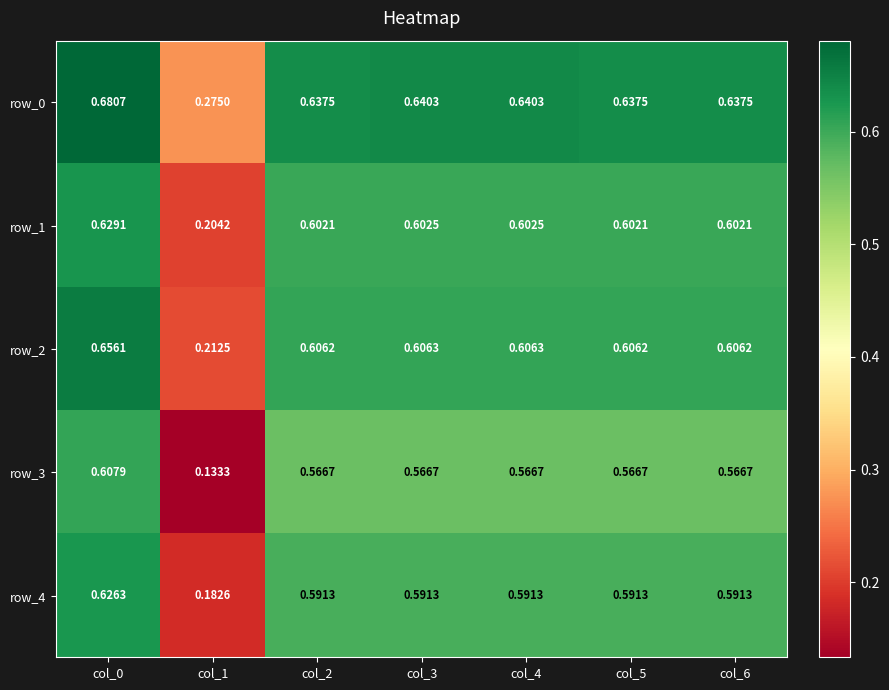

The value of row_3 at col_0 is 0.6. True or false?

True